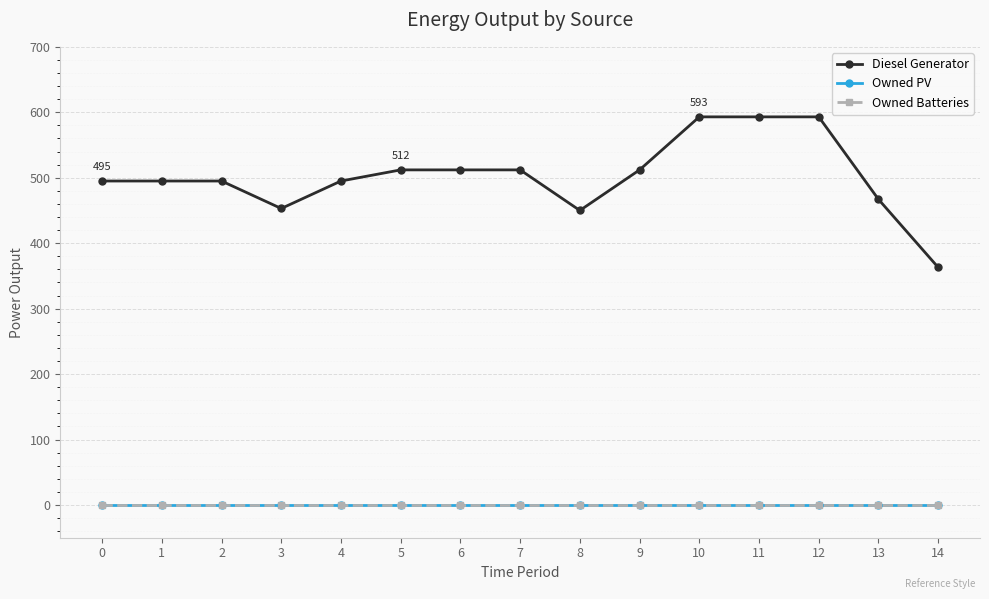

What is the maximum value shown in the chart?

593